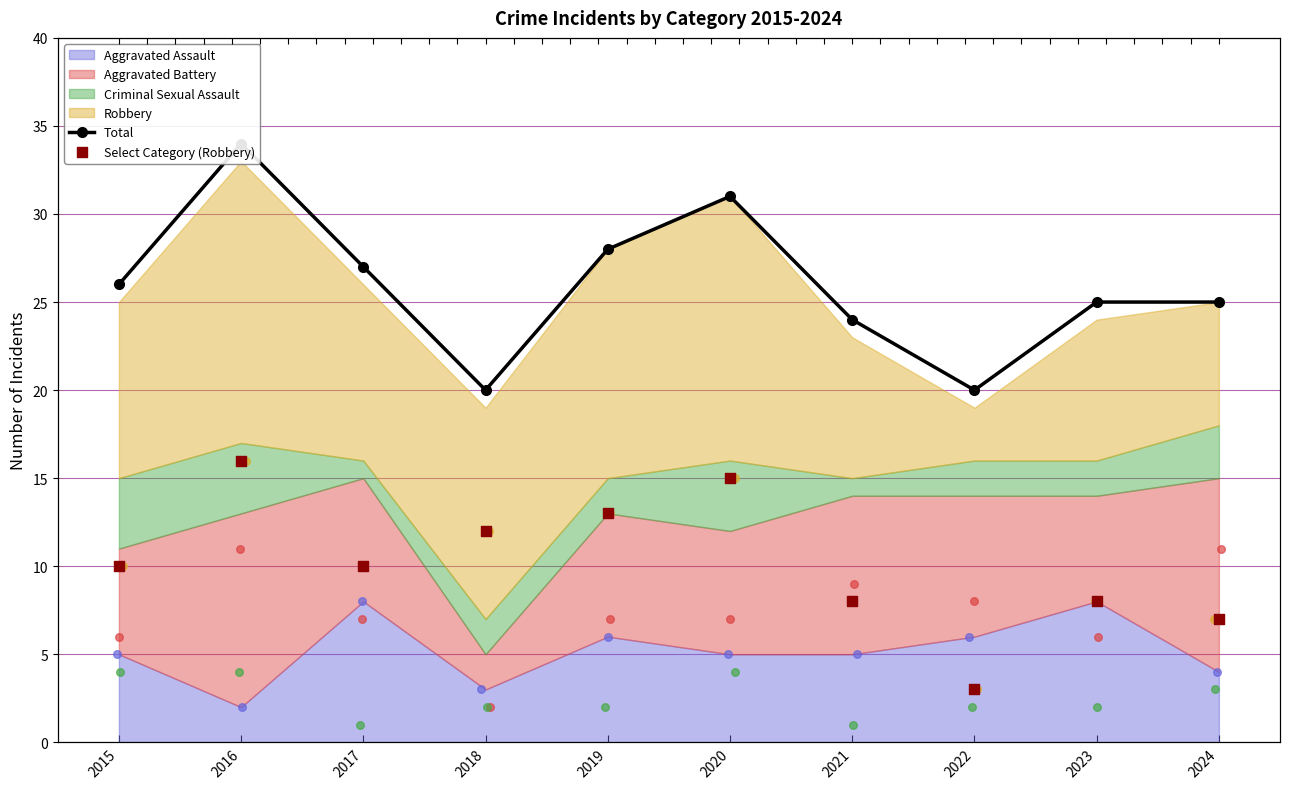

Which series contains the highest Y value?

Total